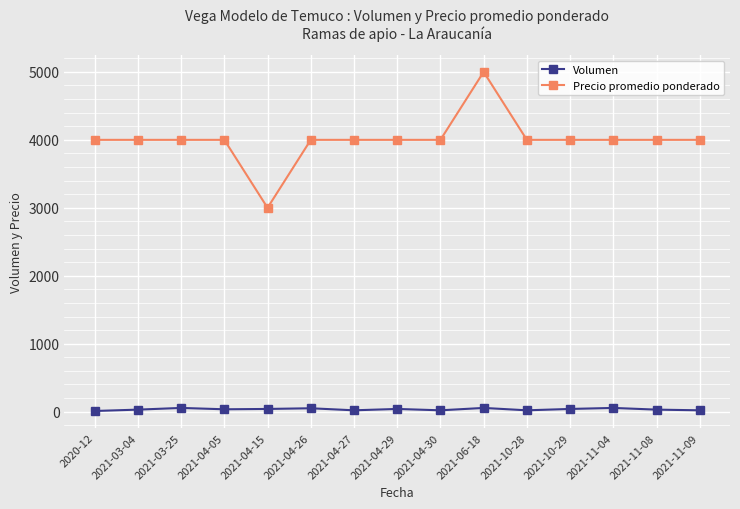

Which series has the largest range (max minus min)?

Precio promedio ponderado